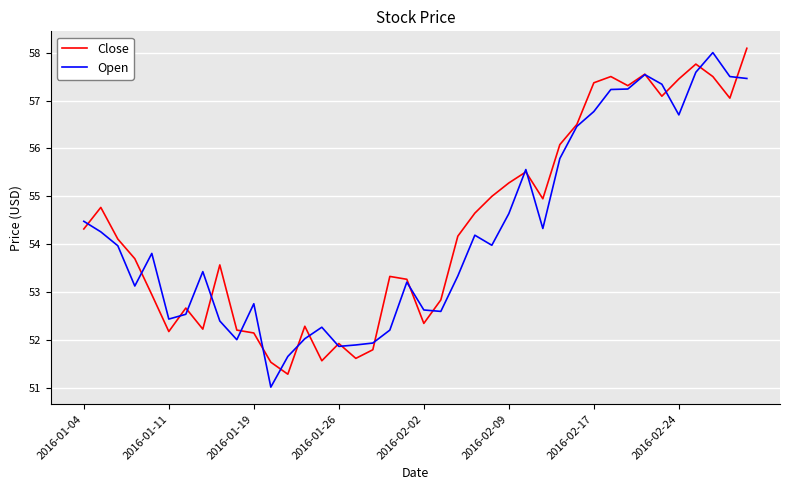

What is the maximum value for Open?

58.0